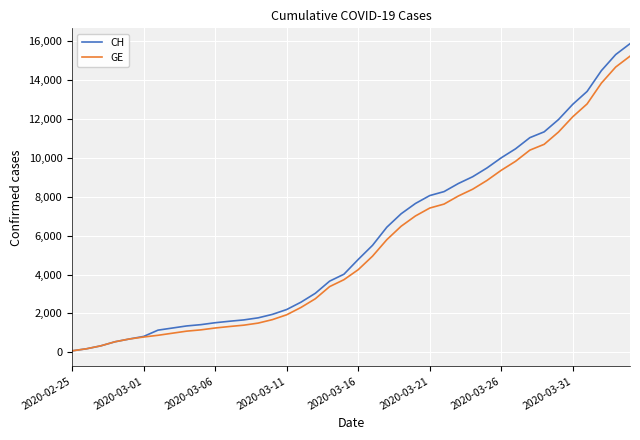

Which series has the largest range (max minus min)?

CH